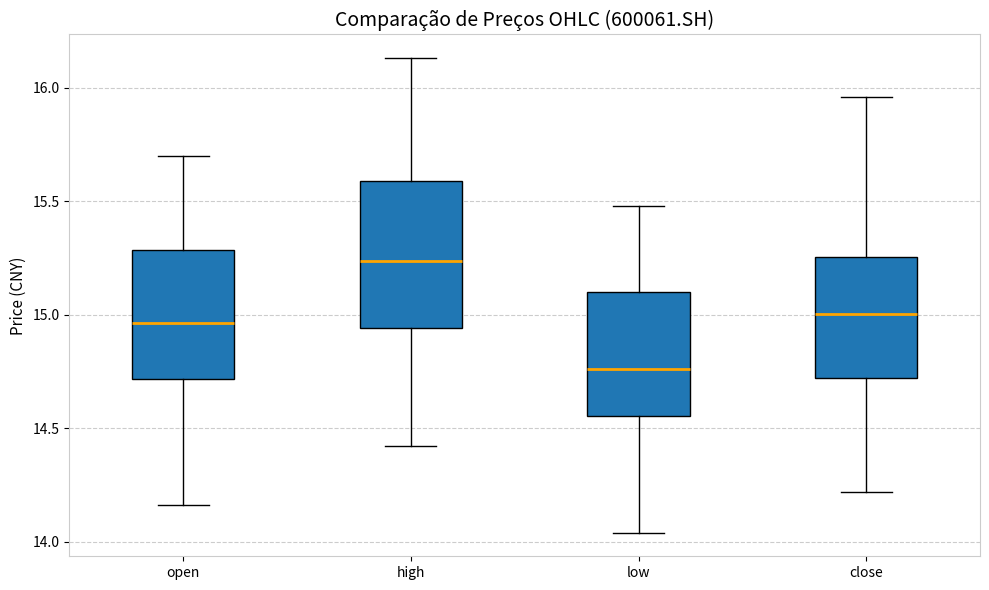

Where does the upper whisker of the box for close end on the y-axis? The values are not printed on the chart, so give them approximately, as read against the axis.

15.95